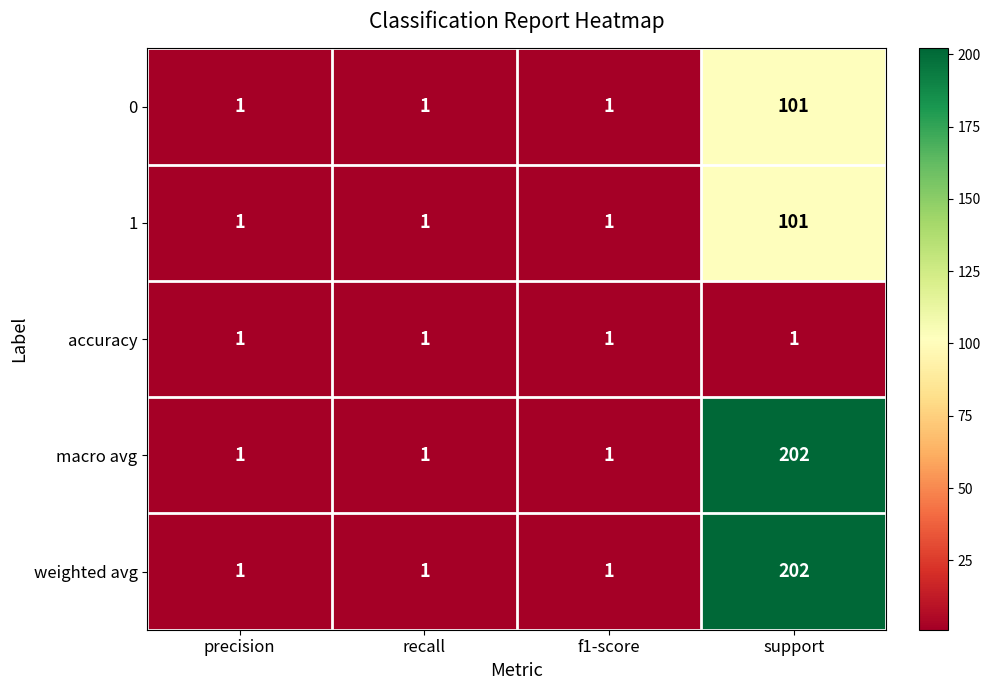

What is the highest value of the macro avg series?

202